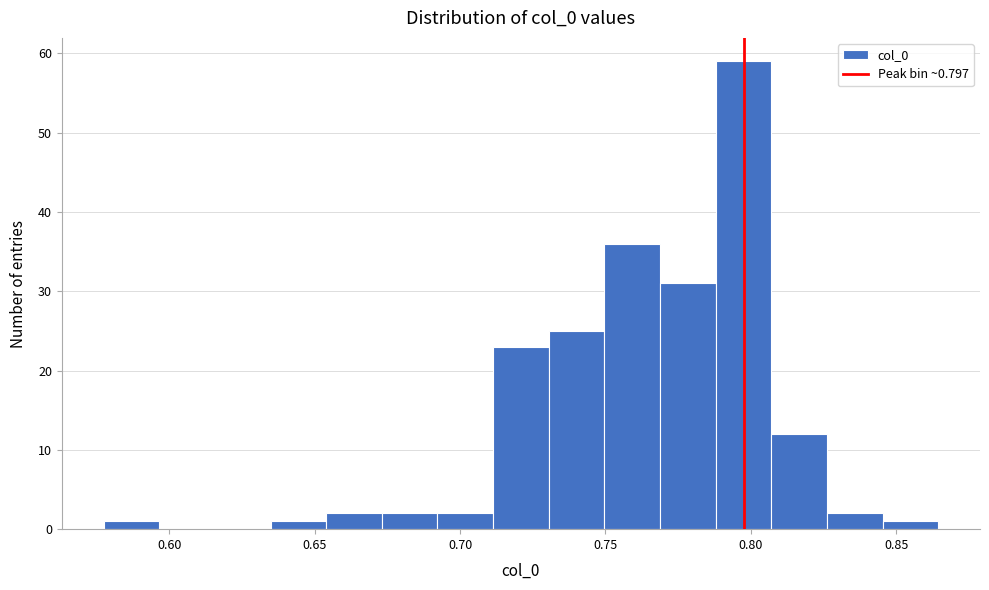

Read against the x-axis, roughly where is the centre of the tallest bar?

0.795